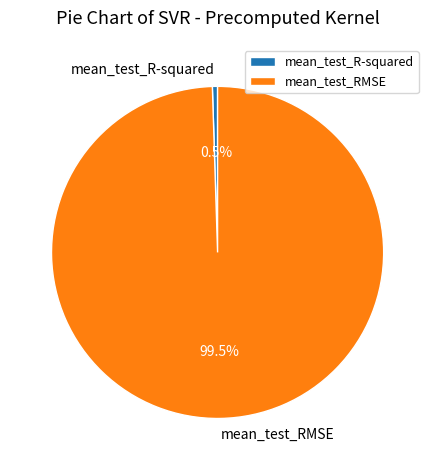

How many segments does this pie chart have?

2